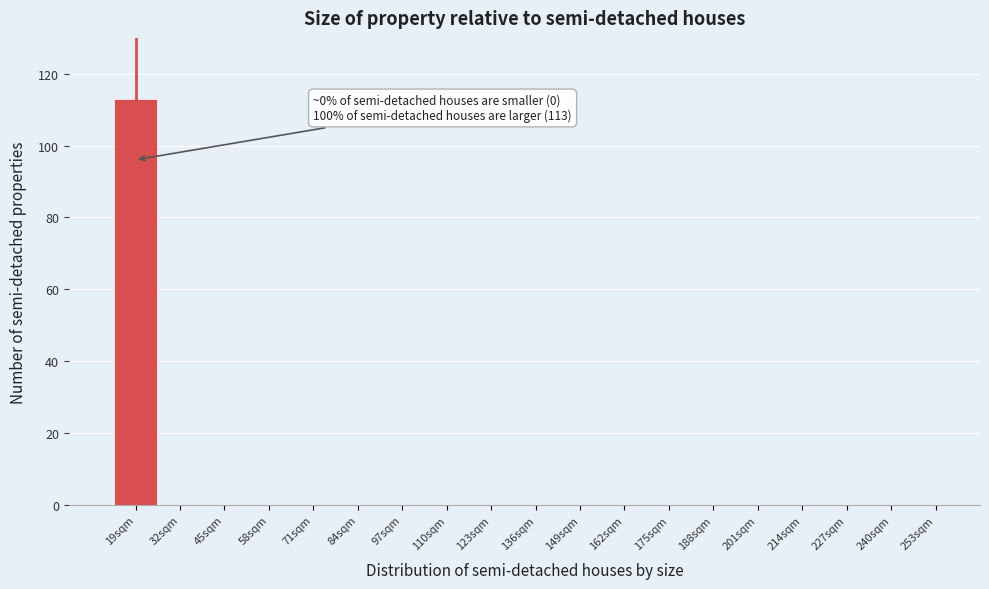

Reading right to left, extract all data points from this chart.

253sqm=0	240sqm=0	227sqm=0	214sqm=0	201sqm=0	188sqm=0	175sqm=0	162sqm=0	149sqm=0	136sqm=0	123sqm=0	110sqm=0	97sqm=0	84sqm=0	71sqm=0	58sqm=0	45sqm=0	32sqm=0	19sqm=113